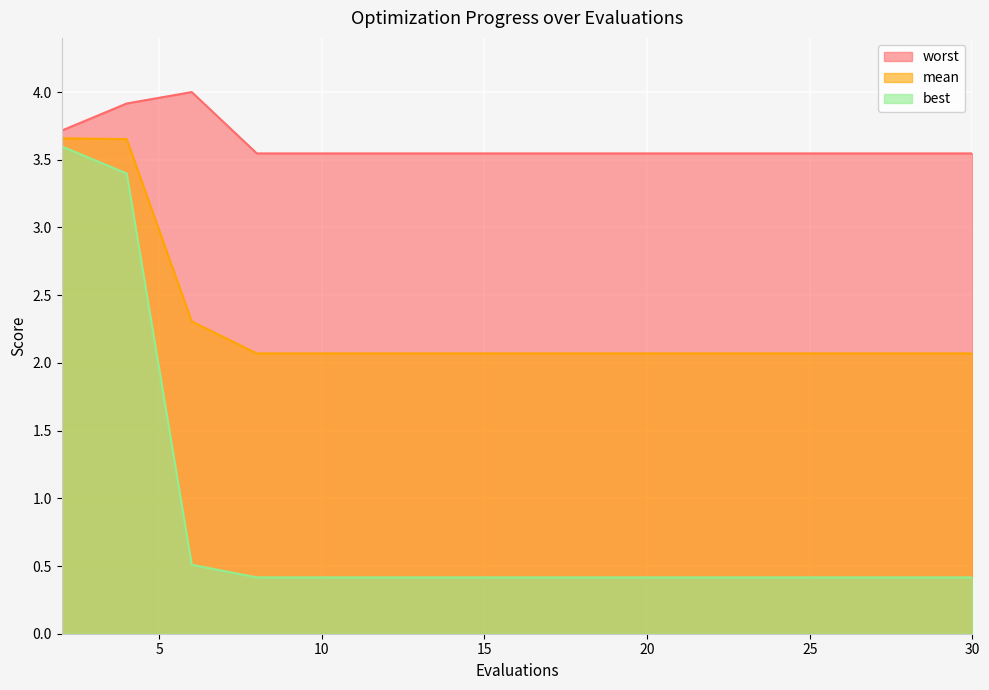

How many distinct data groups are displayed?

3